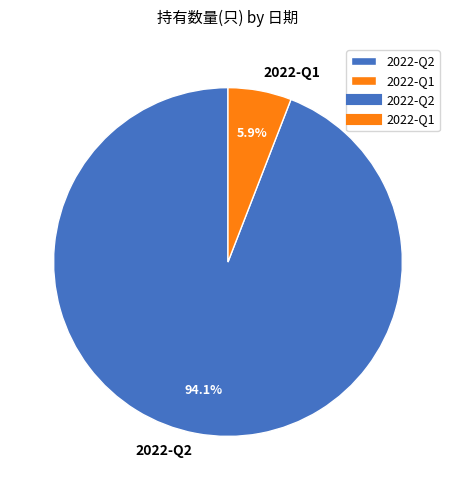

Which category has the smallest portion of the pie?

2022-Q1